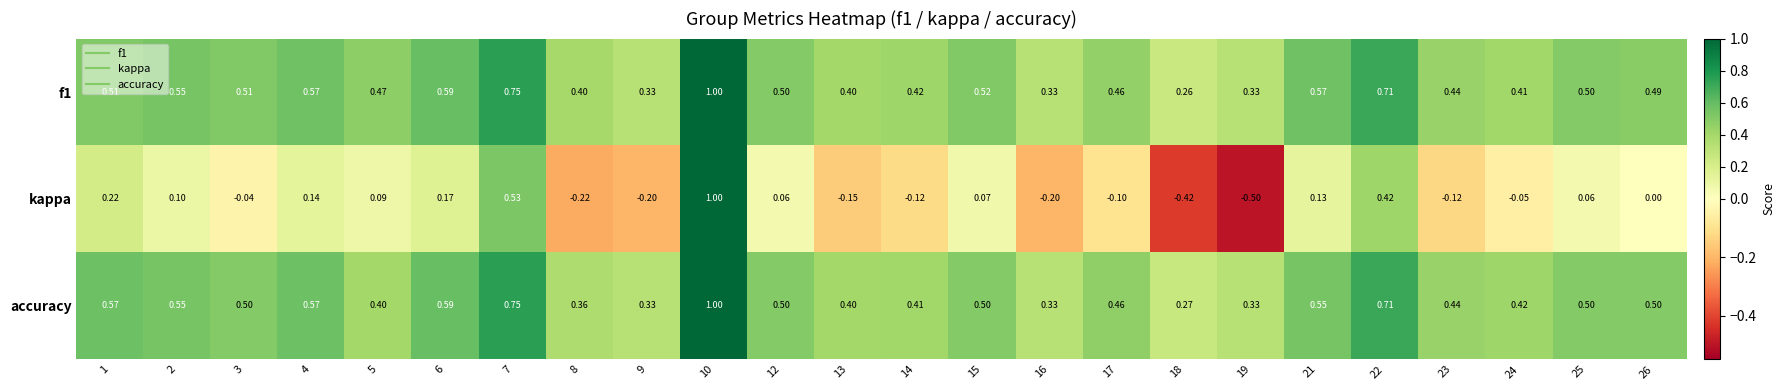

Which series has the widest spread of values?

kappa